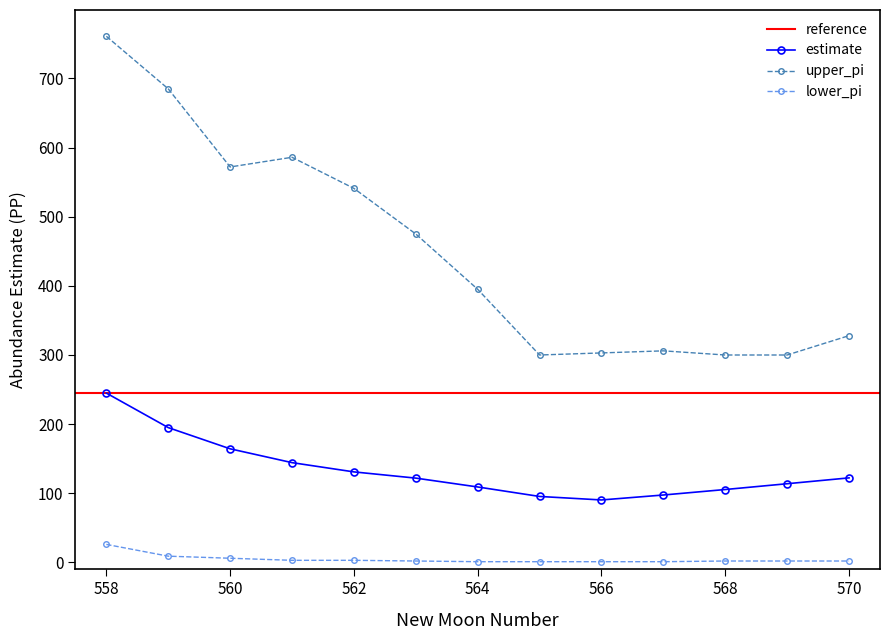

Reading left to right, list all the values displayed in this chart.

estimate: 558=244.9	559=195.0	560=164.3	561=144.3	562=130.9	563=121.9	564=109.1	565=95.4	566=90.3	567=97.5	568=105.4	569=113.8	570=122.3
upper_pi: 558=761.0	559=685.0	560=572.0	561=586.0	562=541.0	563=475.0	564=395.0	565=300.0	566=303.0	567=306.0	568=300.0	569=300.0	570=328.0
lower_pi: 558=26.0	559=9.0	560=6.0	561=3.0	562=3.0	563=2.0	564=1.0	565=1.0	566=1.0	567=1.0	568=2.0	569=2.0	570=2.0